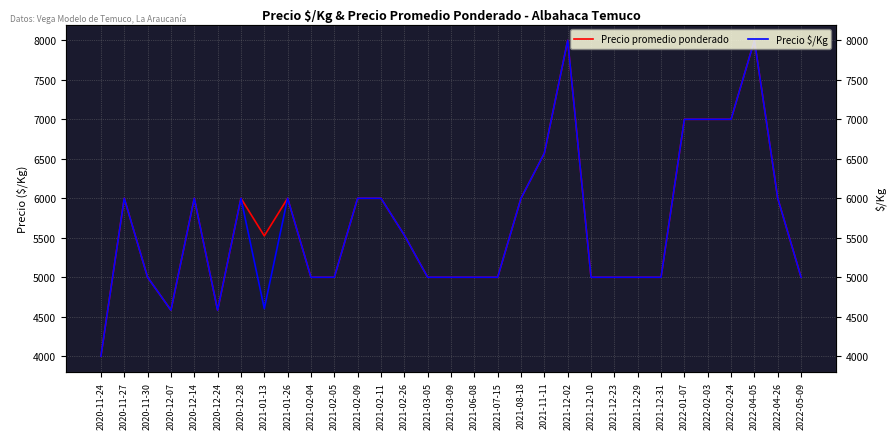

What is the sum of all Precio $/Kg values?

174873